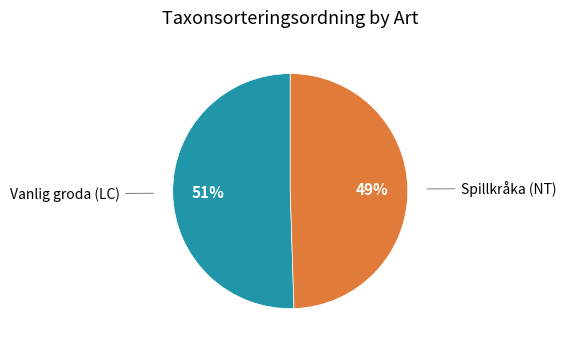

Which slice is the largest?

Vanlig groda (LC)